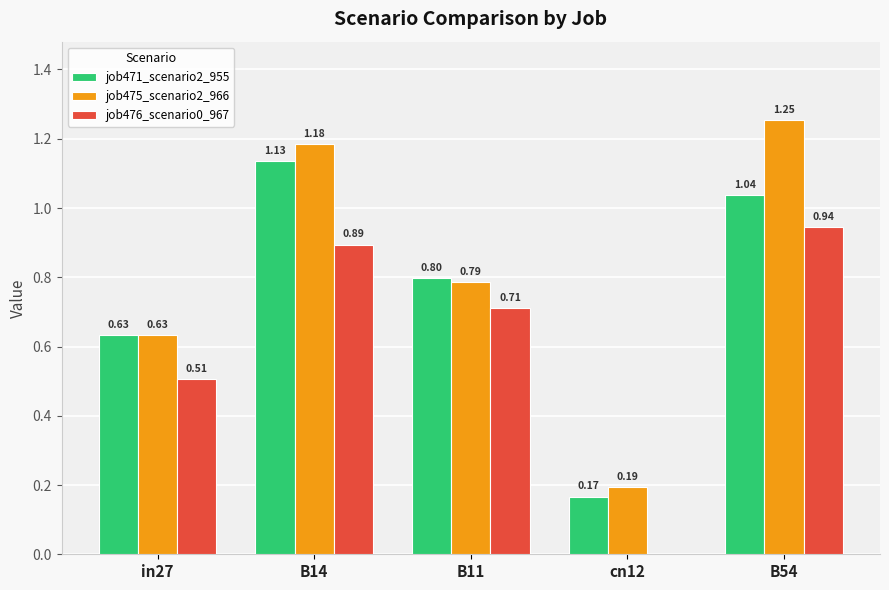

How many groups of bars are there?

5